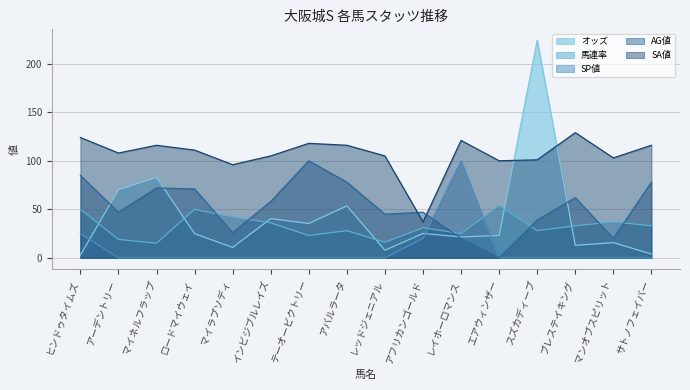

Reading left to right, what are all the values shown in this chart?

オッズ: ヒンドゥタイムズ=2.7	アーデントリー=70.2	マイネルフラップ=82.9	ロードマイウェイ=24.9	マイラプソディ=10.7	インビジブルレイズ=40.4	テーオービクトリー=35.4	アバルラータ=53.5	レッドジェニアル=7.8	アフリカンゴールド=25.1	レイホーロマンス=21.5	エアウィンザー=23.0	スズカディープ=224.3	ブレステイキング=12.9	マンオブスピリット=15.6	サトノフェイバー=3.9
馬連率: ヒンドゥタイムズ=50.0	アーデントリー=19.0	マイネルフラップ=15.0	ロードマイウェイ=50.0	マイラプソディ=42.0	インビジブルレイズ=36.0	テーオービクトリー=23.0	アバルラータ=28.0	レッドジェニアル=16.0	アフリカンゴールド=31.0	レイホーロマンス=25.0	エアウィンザー=54.0	スズカディープ=28.0	ブレステイキング=33.0	マンオブスピリット=37.0	サトノフェイバー=33.0
SP値: ヒンドゥタイムズ=25.0	アーデントリー=0.0	マイネルフラップ=0.0	ロードマイウェイ=0.0	マイラプソディ=0.0	インビジブルレイズ=0.0	テーオービクトリー=0.0	アバルラータ=0.0	レッドジェニアル=0.0	アフリカンゴールド=20.0	レイホーロマンス=100.0	エアウィンザー=0.0	スズカディープ=0.0	ブレステイキング=0.0	マンオブスピリット=0.0	サトノフェイバー=0.0
AG値: ヒンドゥタイムズ=85.0	アーデントリー=47.0	マイネルフラップ=72.0	ロードマイウェイ=71.0	マイラプソディ=26.0	インビジブルレイズ=58.0	テーオービクトリー=100.0	アバルラータ=78.0	レッドジェニアル=45.0	アフリカンゴールド=47.0	レイホーロマンス=20.0	エアウィンザー=0.0	スズカディープ=39.0	ブレステイキング=62.0	マンオブスピリット=20.0	サトノフェイバー=78.0
SA値: ヒンドゥタイムズ=124.0	アーデントリー=108.0	マイネルフラップ=116.0	ロードマイウェイ=111.0	マイラプソディ=96.0	インビジブルレイズ=105.0	テーオービクトリー=118.0	アバルラータ=116.0	レッドジェニアル=105.0	アフリカンゴールド=37.0	レイホーロマンス=121.0	エアウィンザー=100.0	スズカディープ=101.0	ブレステイキング=129.0	マンオブスピリット=103.0	サトノフェイバー=116.0